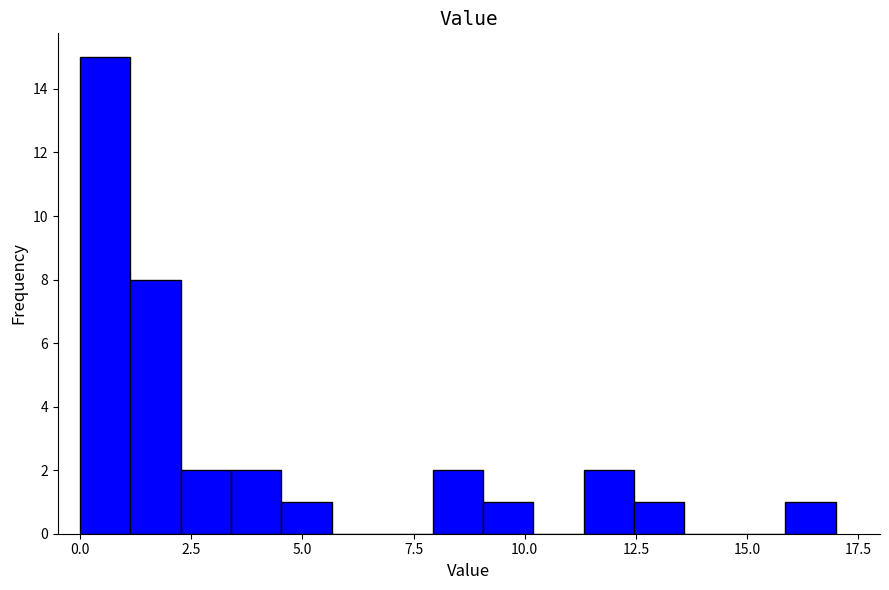

Around what value on the x-axis is the tallest bar? Give the approximate position of its centre, as read against the axis.

0.5